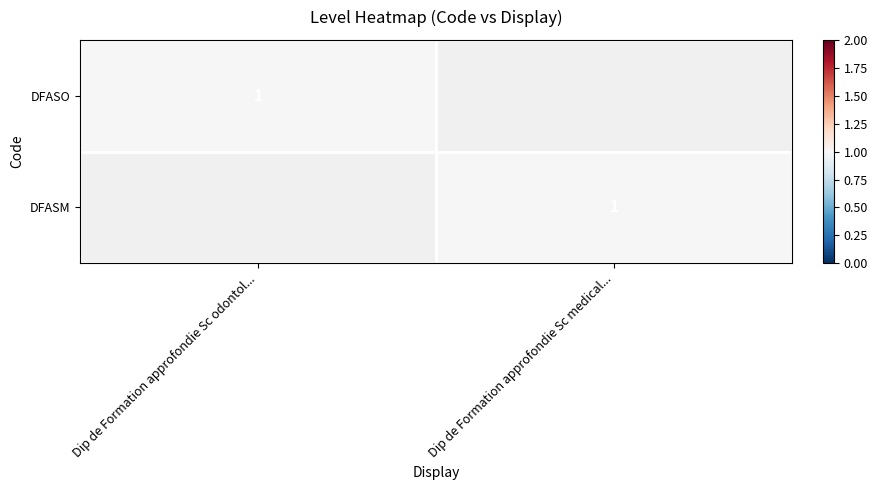

How many categories are shown in the chart?

2